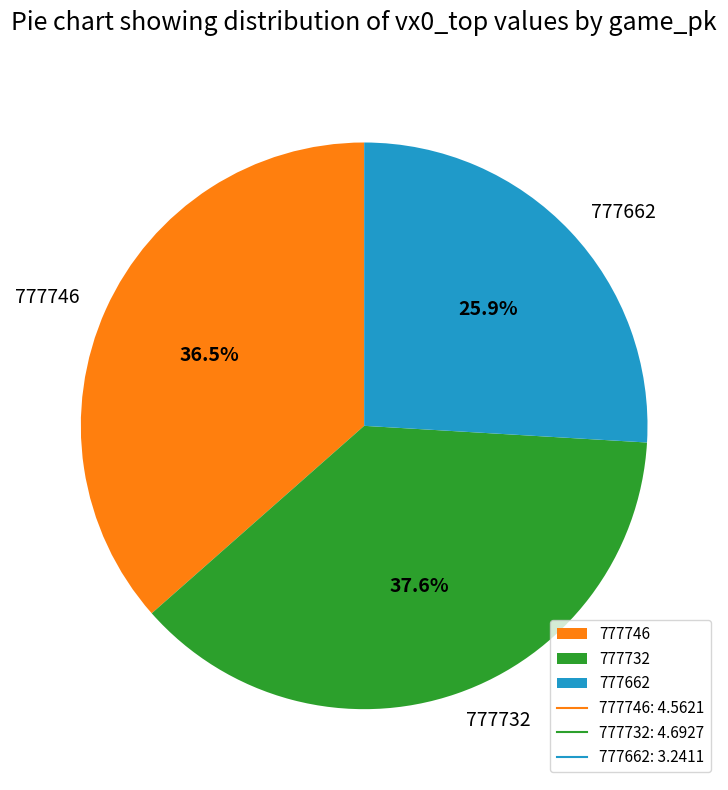

True or false: 777662 accounts for 26% of the total.

True